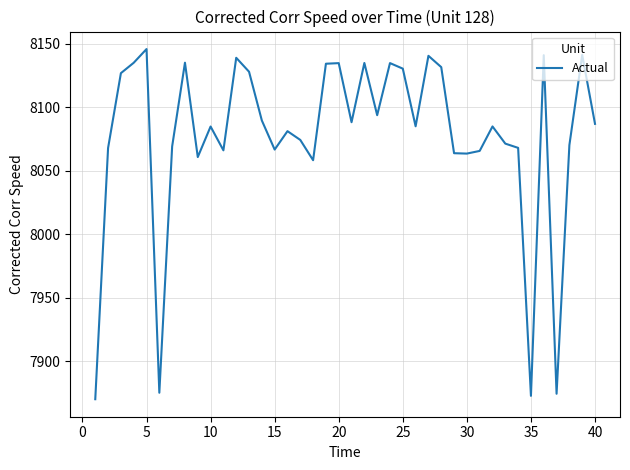

What is the maximum value shown in the chart?

8145.9